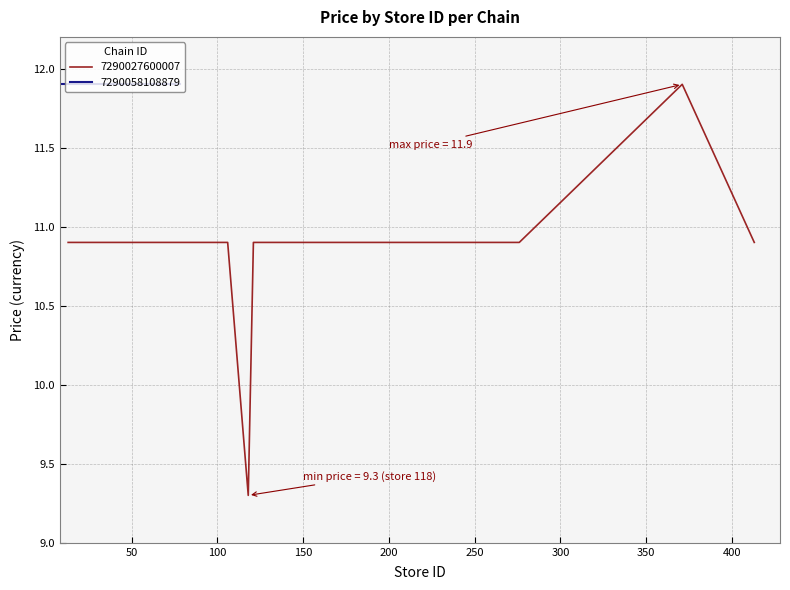

What is the maximum value for 7290027600007?

11.9